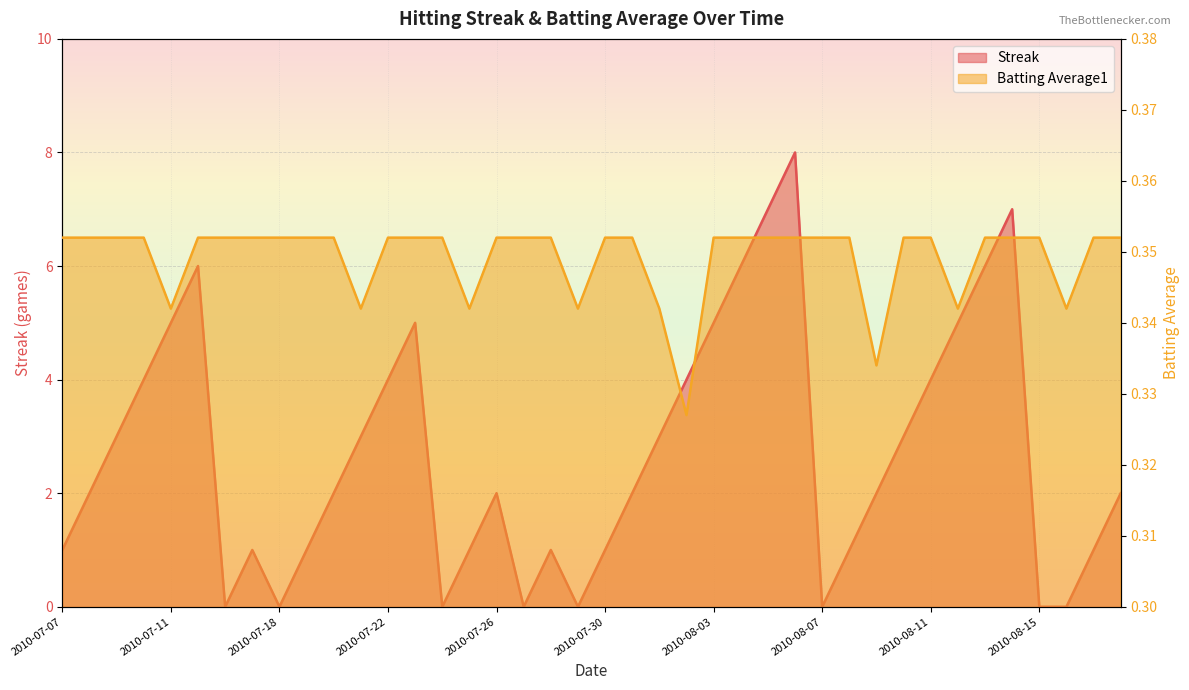

How many values in the Streak series are below 2?

16